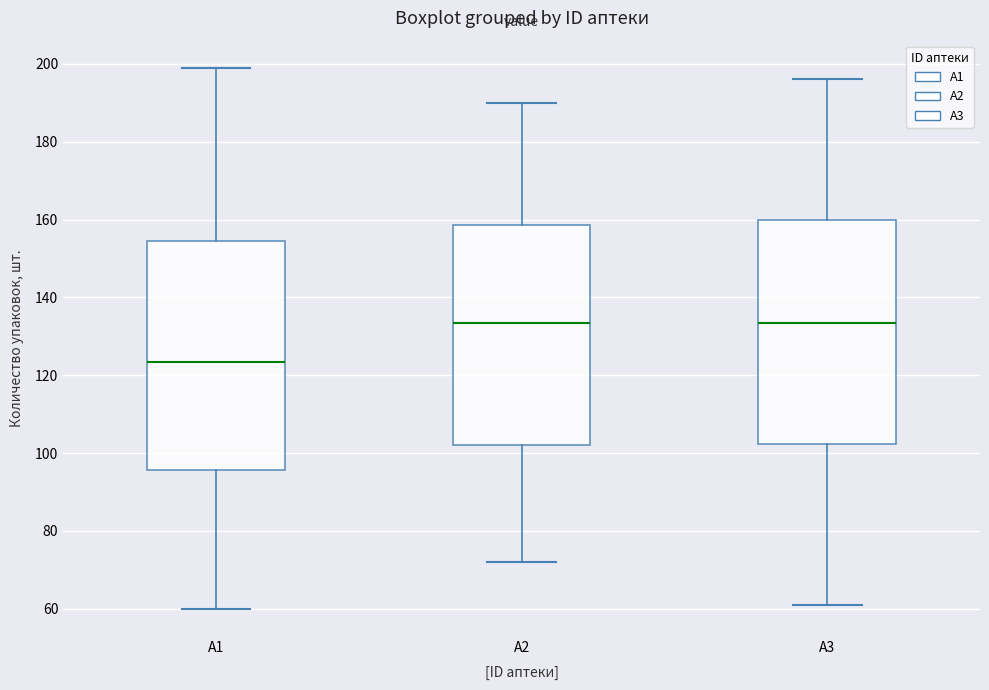

Where is the lower edge of the box for A1 on the y-axis? The values are not printed on the chart, so give them approximately, as read against the axis.

96